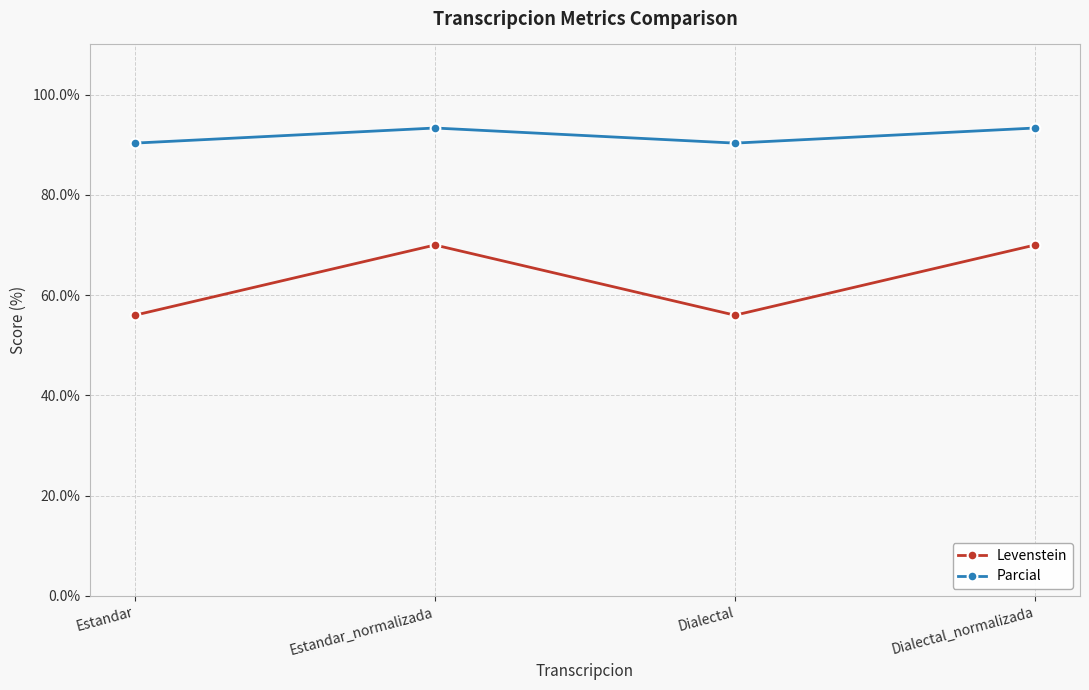

List the series in order of their peak value, lowest first.

Levenstein, Parcial